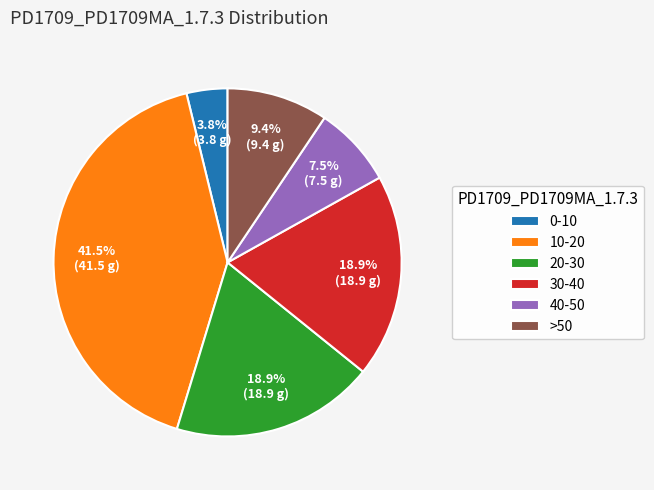

Does 20-30 represent more than half of the total?

No